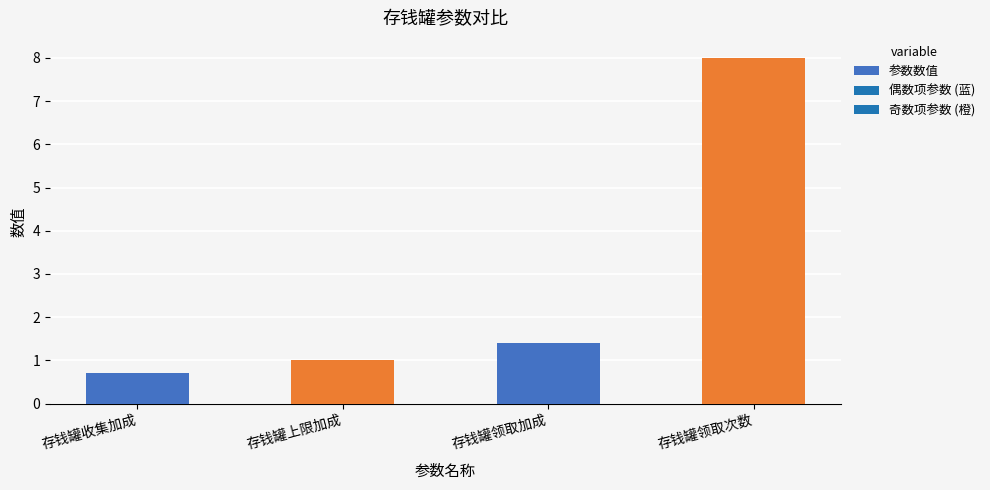

List the labels in order of value, smallest first.

存钱罐收集加成, 存钱罐上限加成, 存钱罐领取加成, 存钱罐领取次数